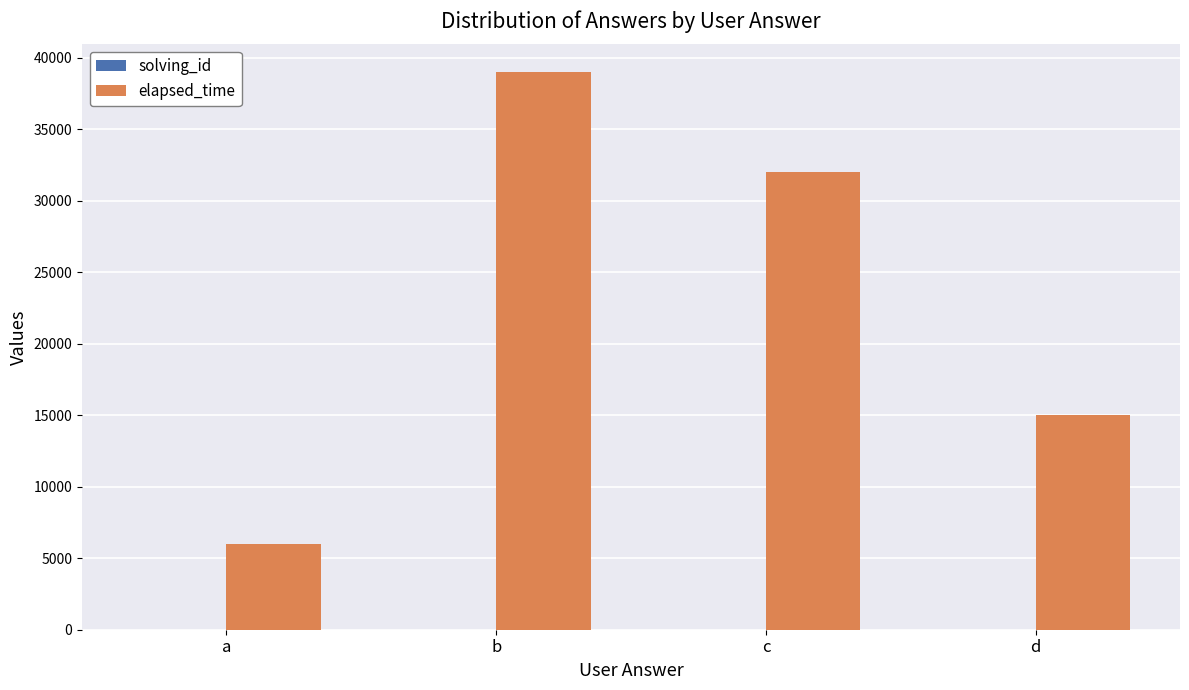

What is the greatest value displayed?

39000